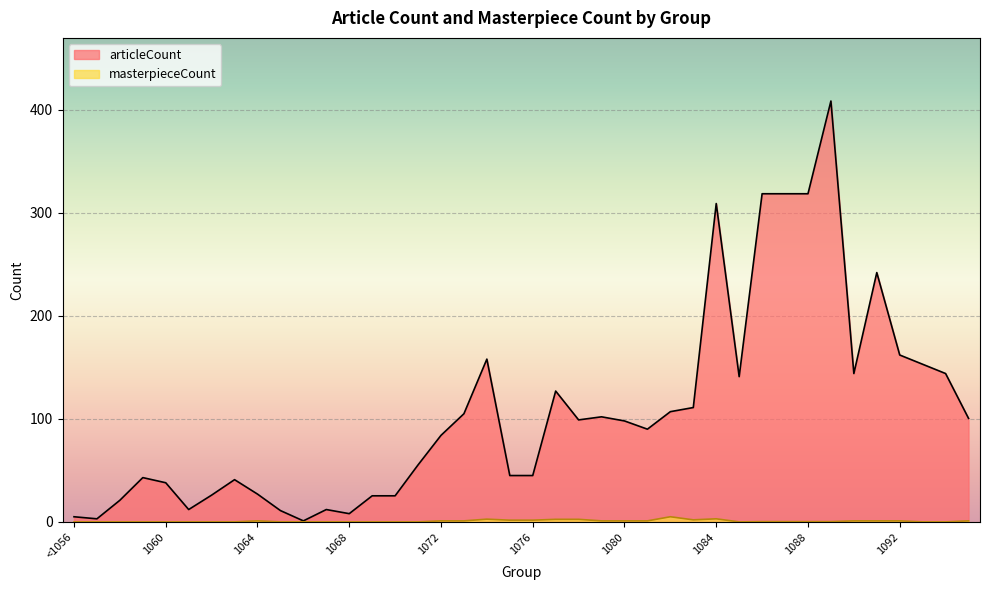

Is the value of masterpieceCount at 1076 greater than the value of articleCount at 1084?

No